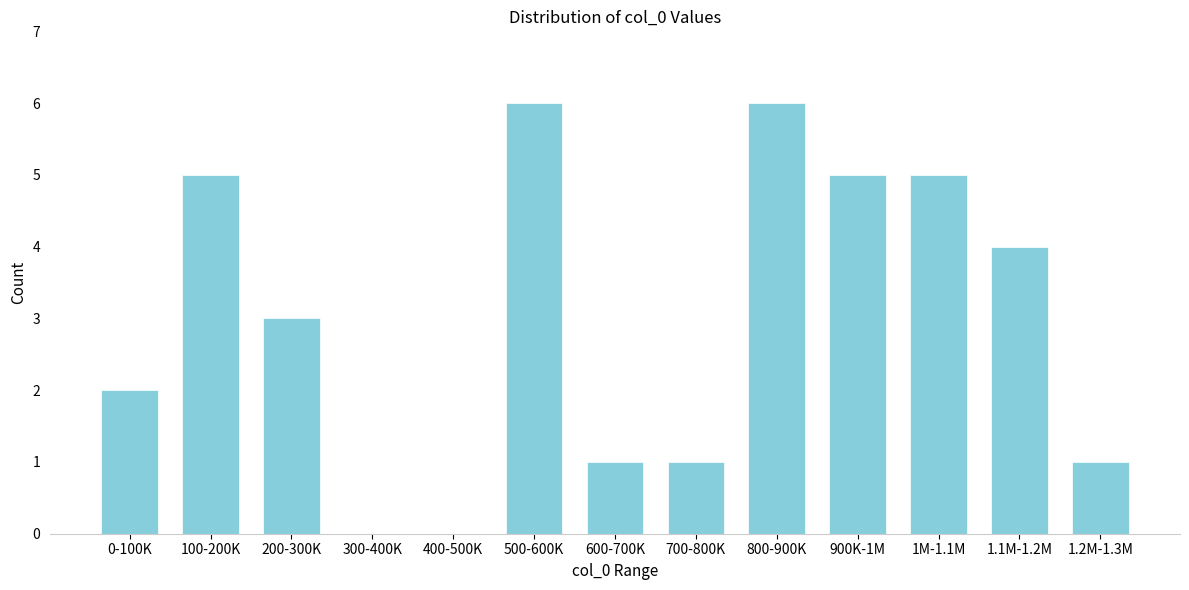

Reading right to left, list all the values displayed in this chart.

1.2M-1.3M=1	1.1M-1.2M=4	1M-1.1M=5	900K-1M=5	800-900K=6	700-800K=1	600-700K=1	500-600K=6	400-500K=0	300-400K=0	200-300K=3	100-200K=5	0-100K=2